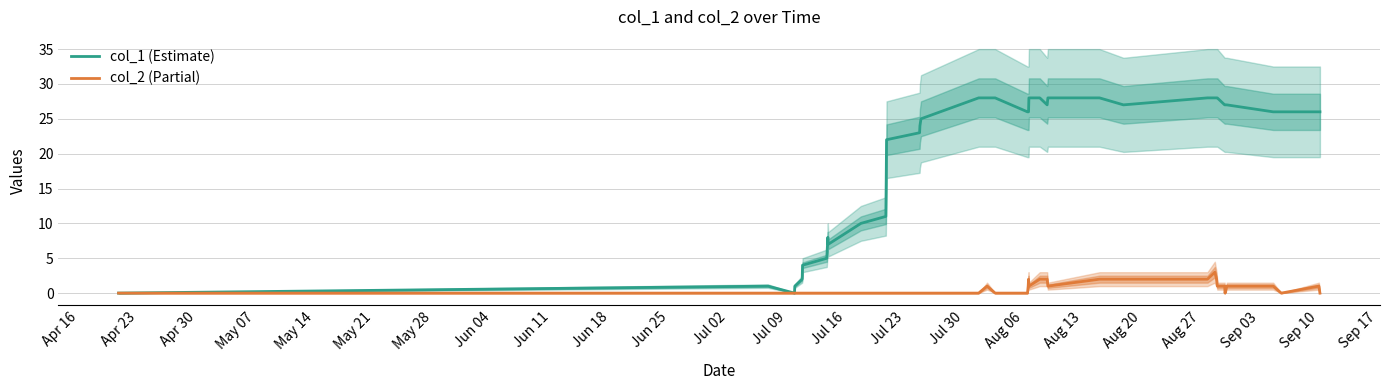

How many interior local peaks does the col_1 (Estimate) series have?

2